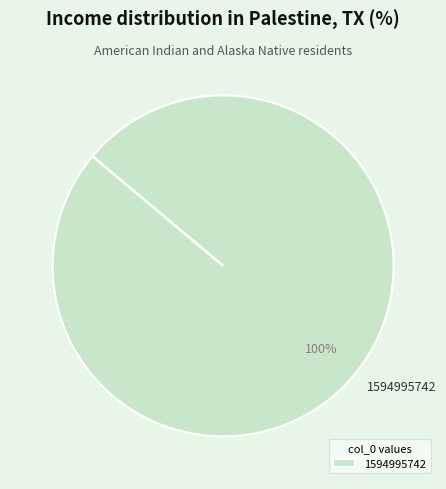

The 1594995742 slice represents 100% of the pie. True or false?

True